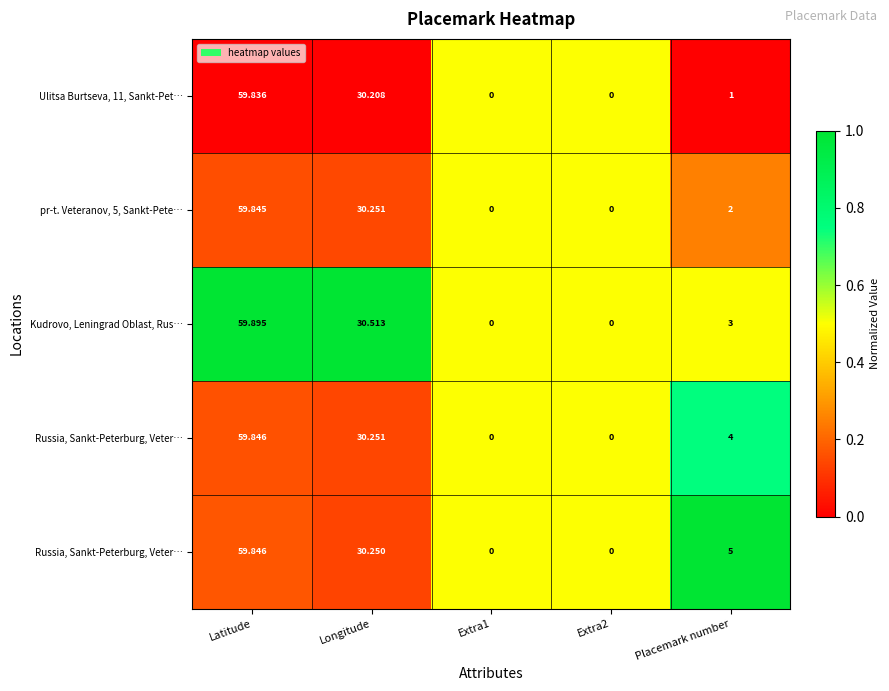

Between Longitude and Placemark number, which is larger?

Longitude